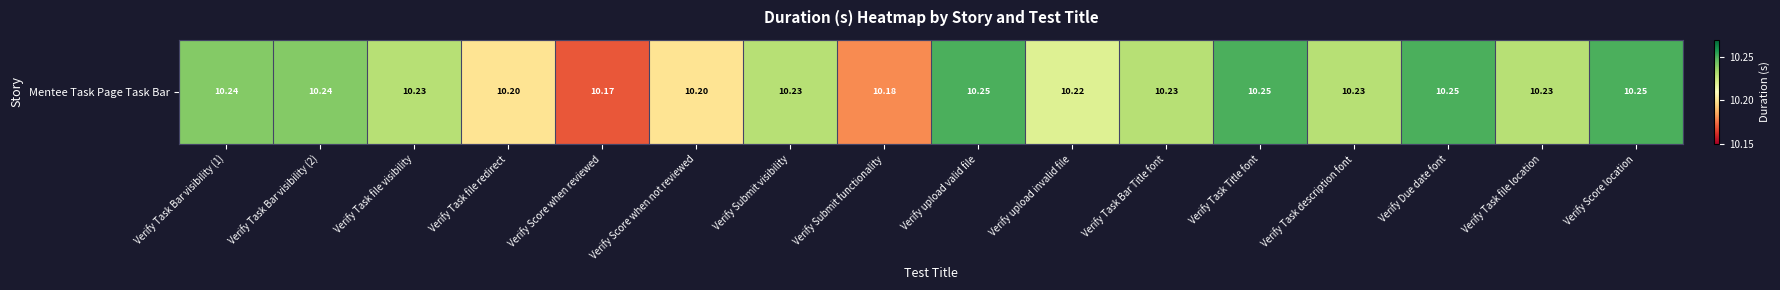

Count the number of data series in this chart.

1